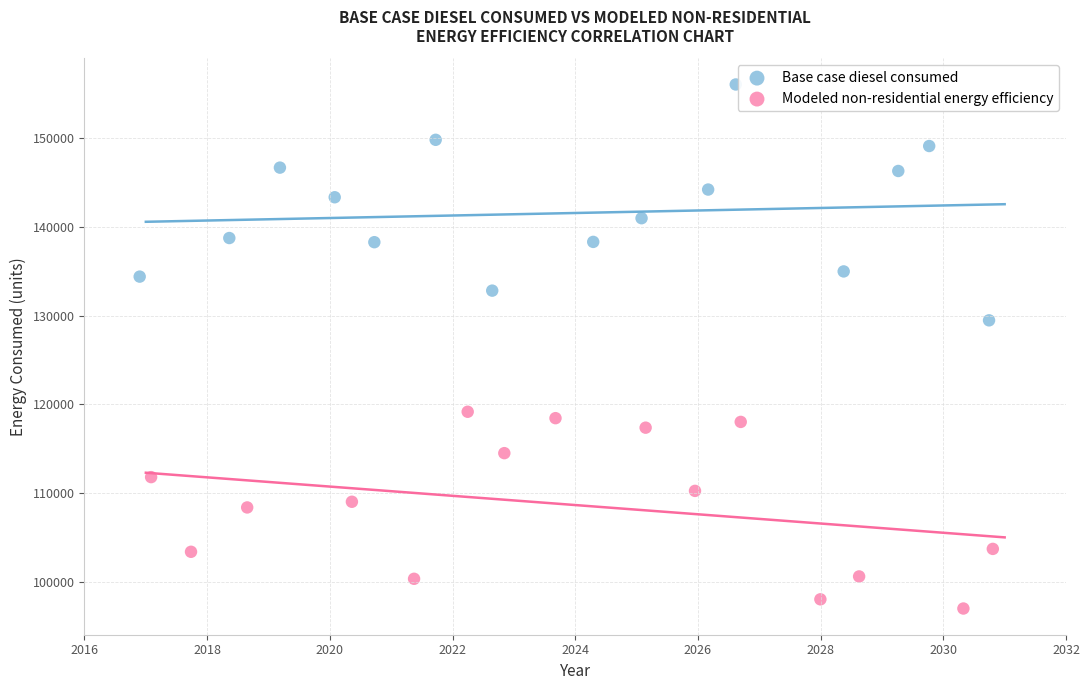

Which series has the largest Y range (max minus min)?

Base case diesel consumed